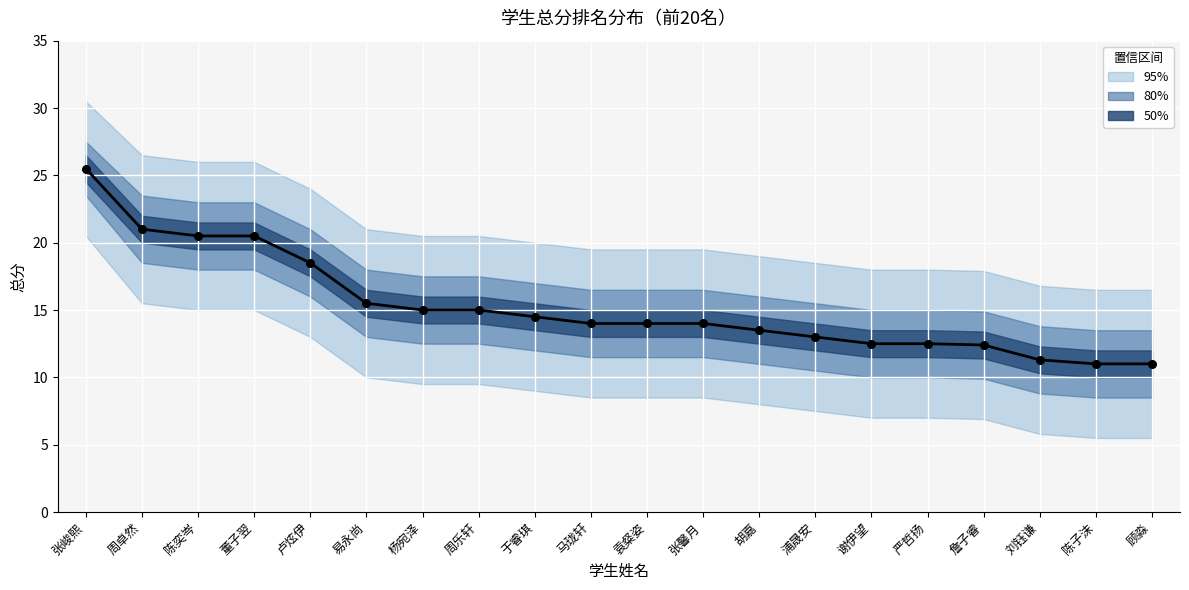

Approximately how many times larger is the value at 于睿琪 compared to 马珑轩?

1.0